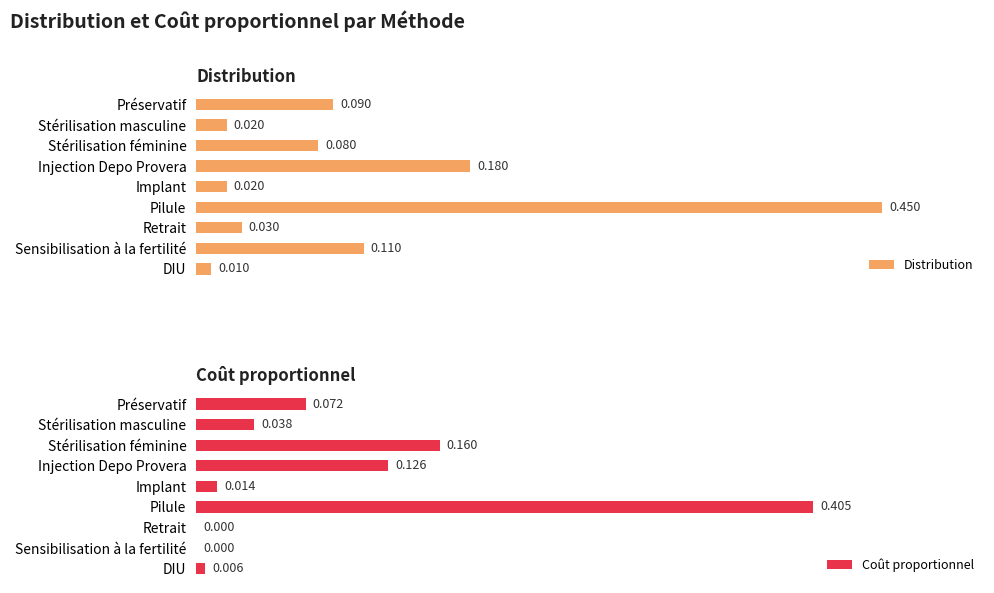

How many bars are there in total?

18